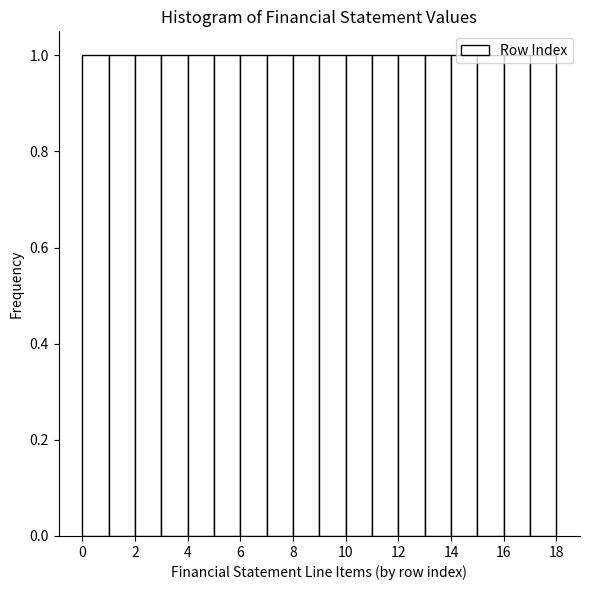

Reading left to right, list every bar in this chart as the range it spans on the x-axis followed by its height. The values are not printed on the chart, so give them approximately, as read against the axis.

0 to 1: 1
1 to 2: 1
2 to 3: 1
3 to 4: 1
4 to 5: 1
5 to 6: 1
6 to 7: 1
7 to 8: 1
8 to 9: 1
9 to 10: 1
10 to 11: 1
11 to 12: 1
12 to 13: 1
13 to 14: 1
14 to 15: 1
15 to 16: 1
16 to 17: 1
17 to 18: 1